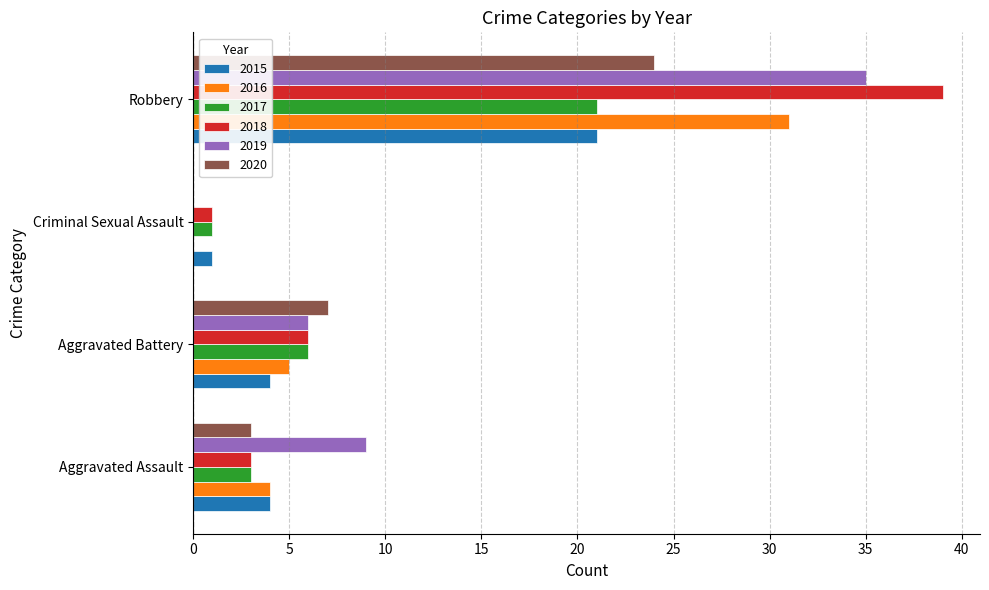

Which category has the highest value in the 2015 series?

Robbery